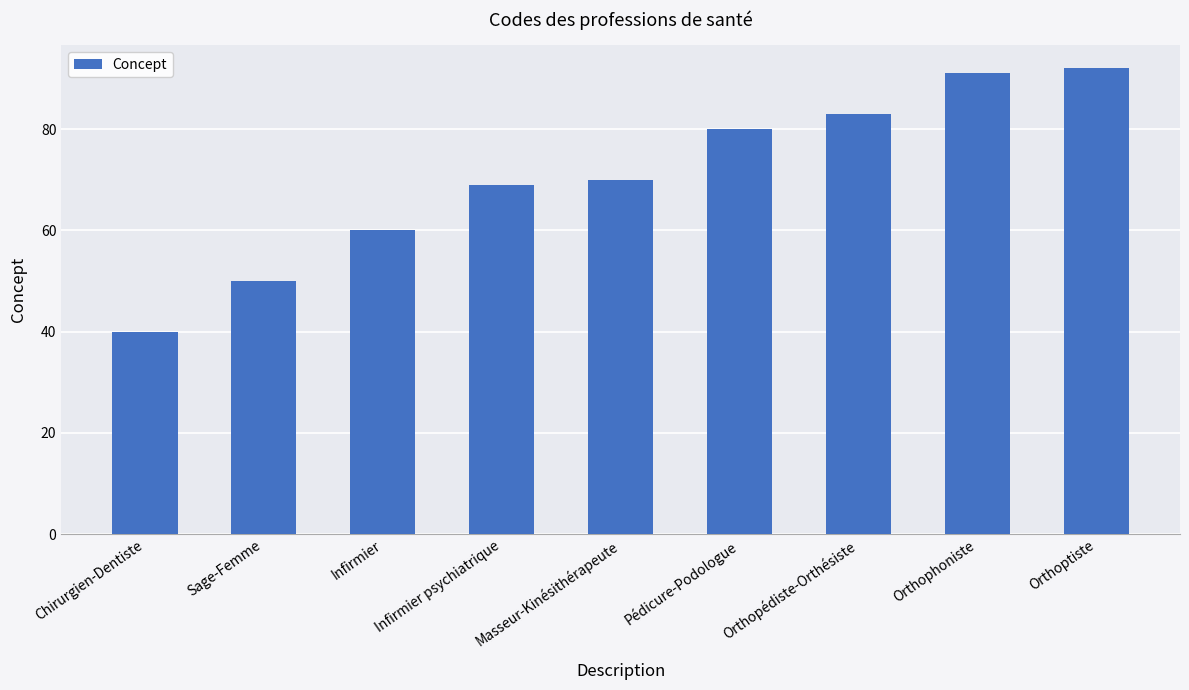

Which label corresponds to the smallest value in the chart?

Chirurgien-Dentiste